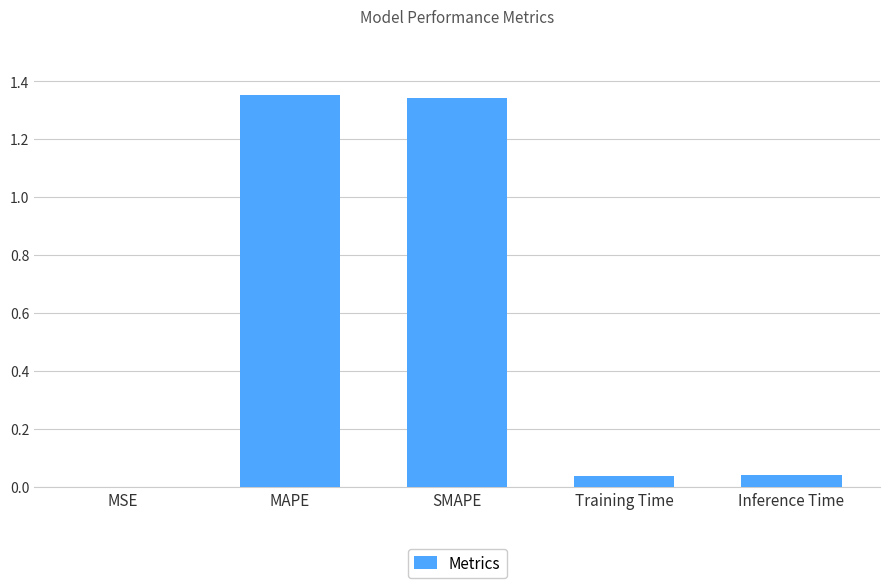

Between SMAPE and Training Time, which is larger?

SMAPE